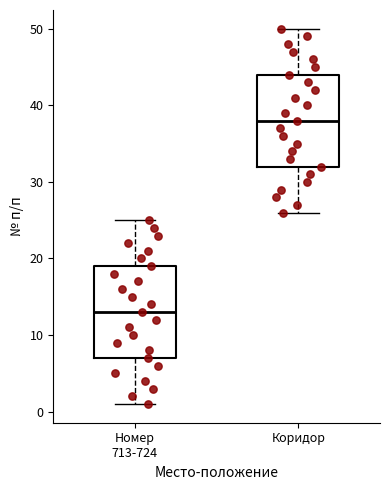

Where does the upper whisker of the box for Номер 713-724 end on the y-axis? The values are not printed on the chart, so give them approximately, as read against the axis.

25